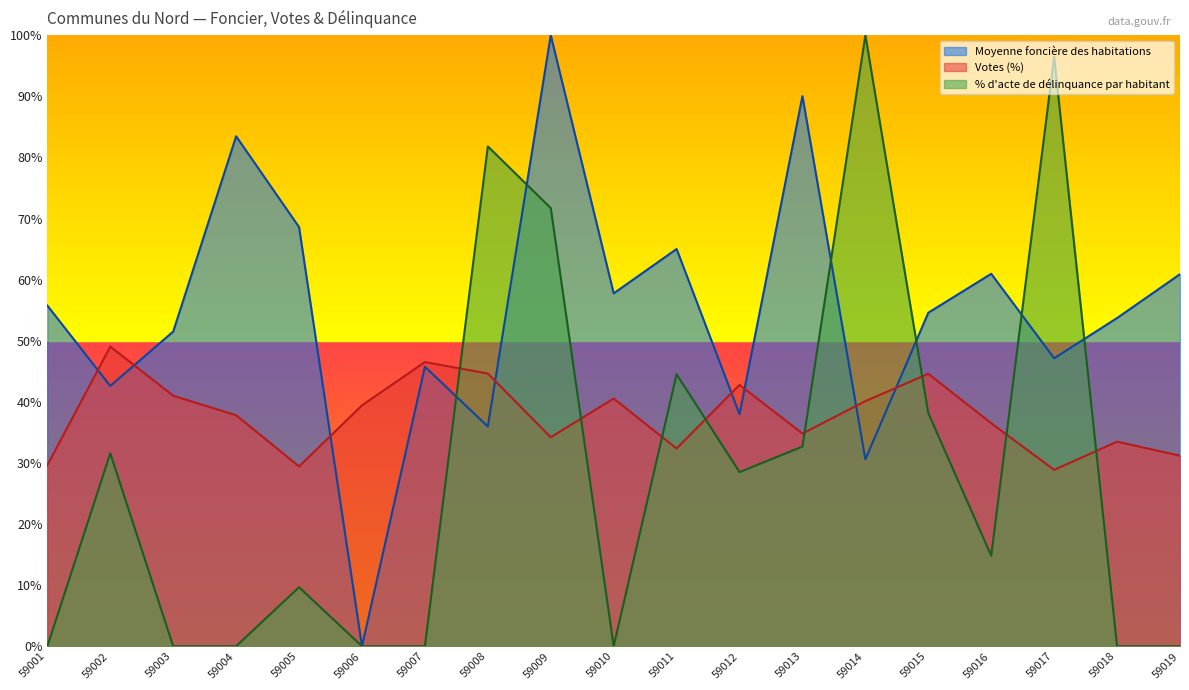

Rank the categories by % d acte de délinquance par habitant value from highest to lowest.

59014, 59017, 59008, 59009, 59011, 59015, 59013, 59002, 59012, 59016, 59005, 59001, 59003, 59004, 59006, 59007, 59010, 59018, 59019